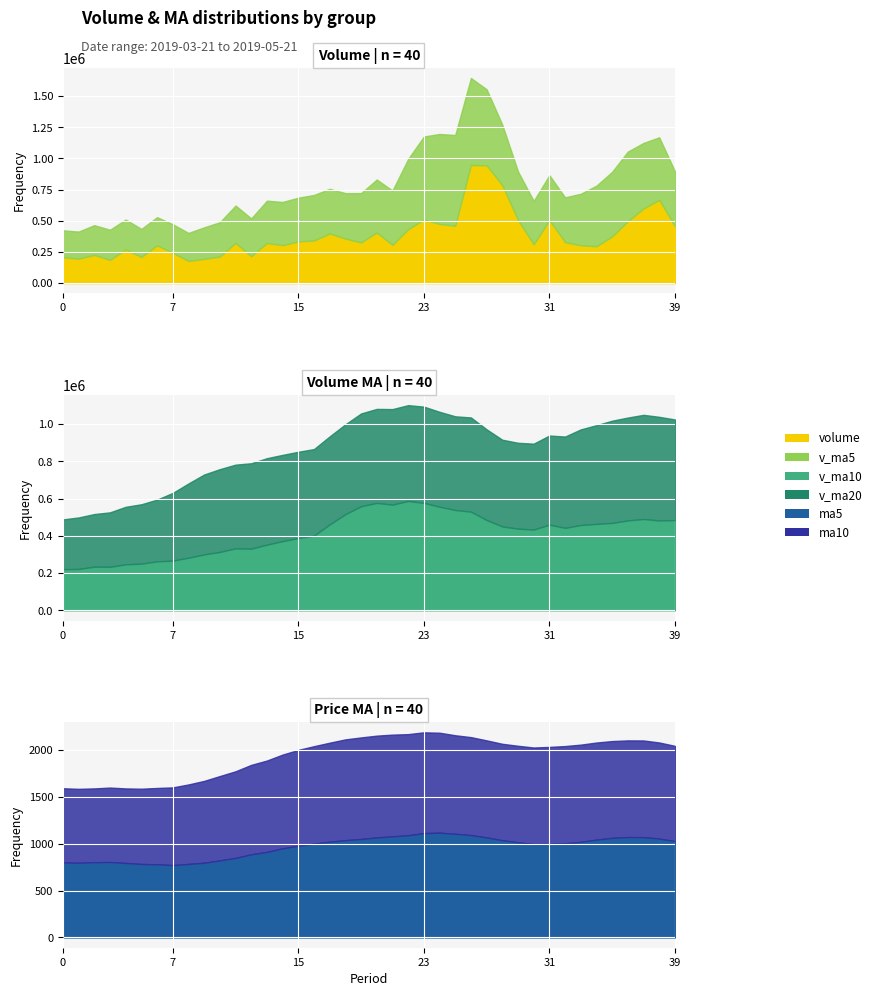

At which label is v_ma20 closest to 413593?

8